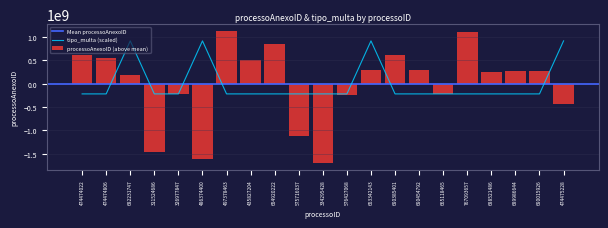

What is the difference between the maximum and minimum values?

1136378966.5